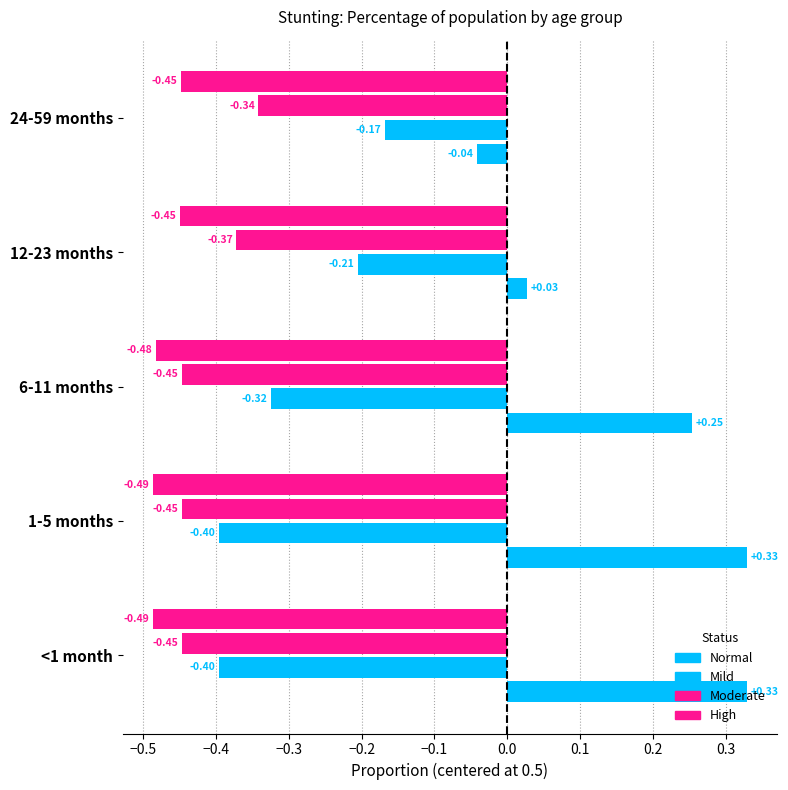

What is the sum of all Mild values?

1.0